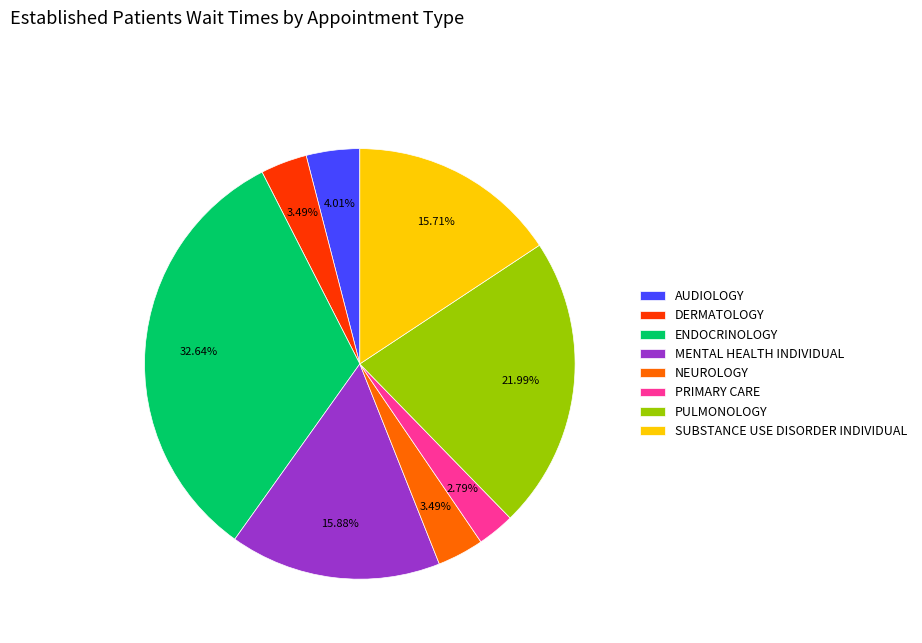

Count the number of slices in the pie.

8